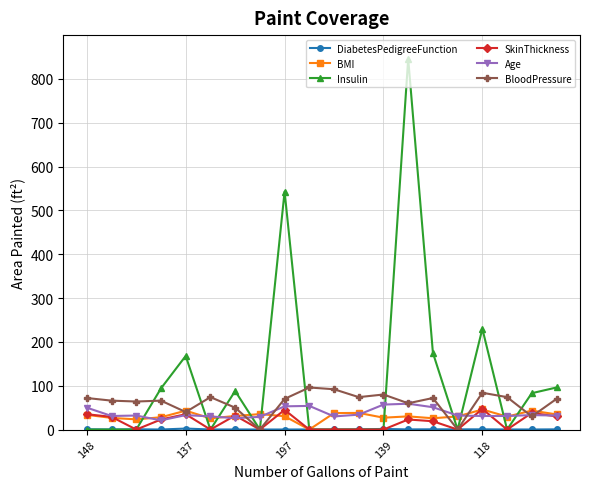

Which series ends up on top after the final intersection of Age and Insulin?

Insulin